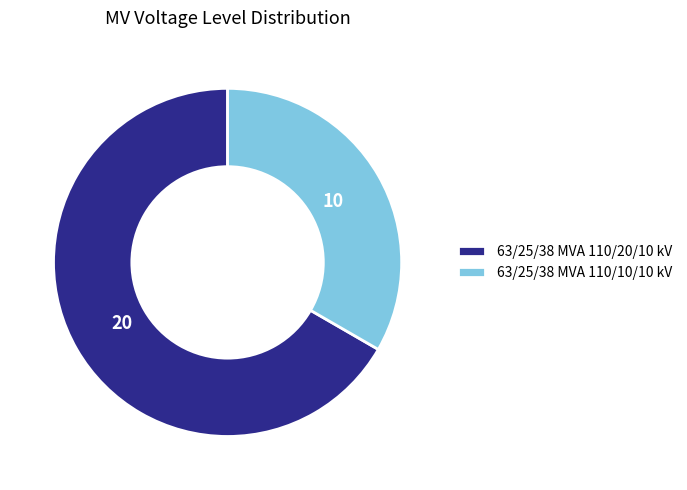

Combined, do 63/25/38 MVA 110/20/10 kV and 63/25/38 MVA 110/10/10 kV account for over 50%?

Yes